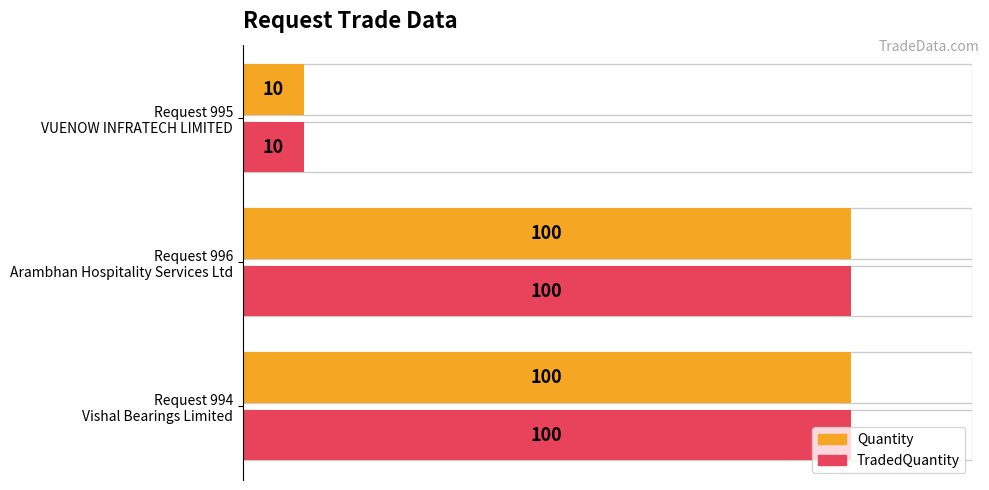

Count the number of categories in the chart.

3